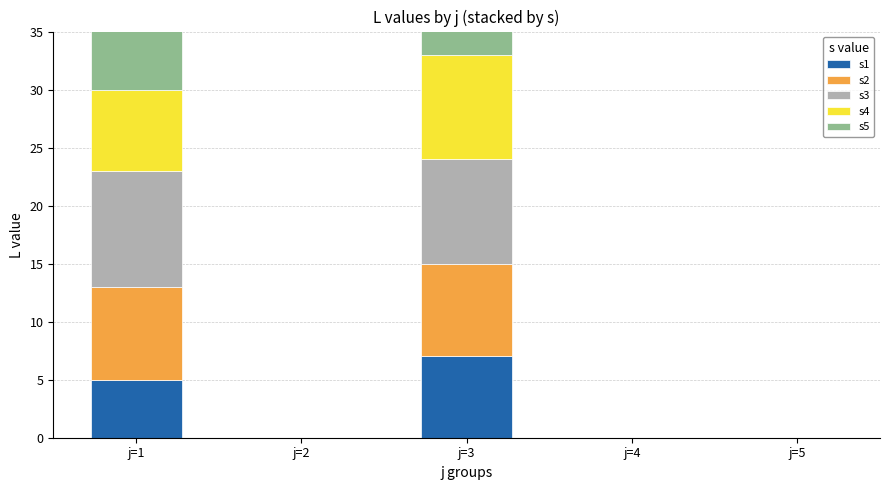

What is the difference between the maximum and minimum values in the s4 series?

9